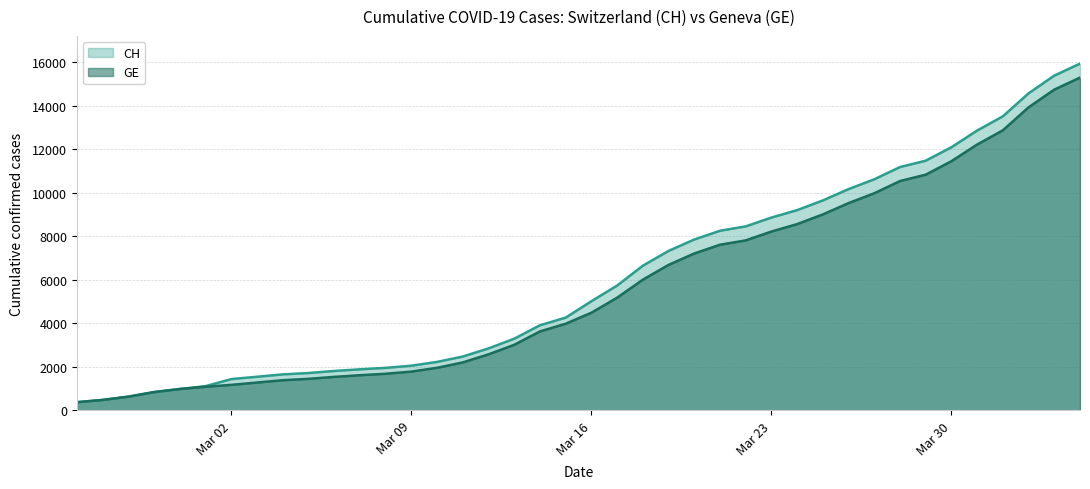

What is the minimum value shown in the chart?

375